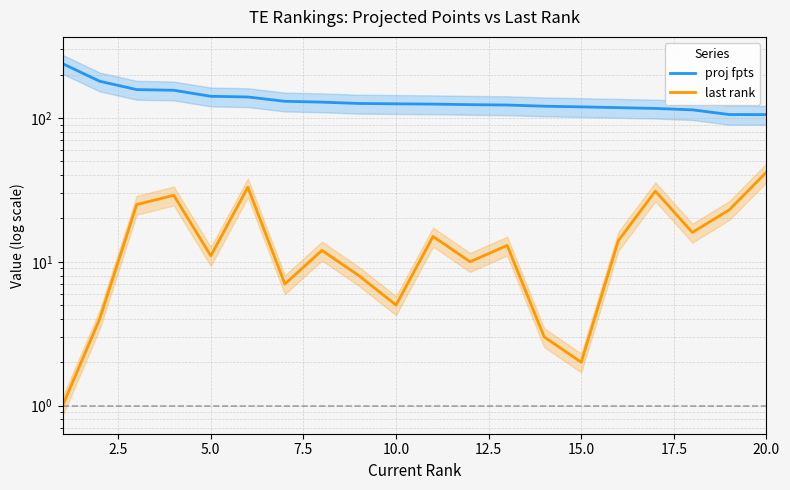

True or false: proj fpts has more than 0 points higher than both neighbors.

False